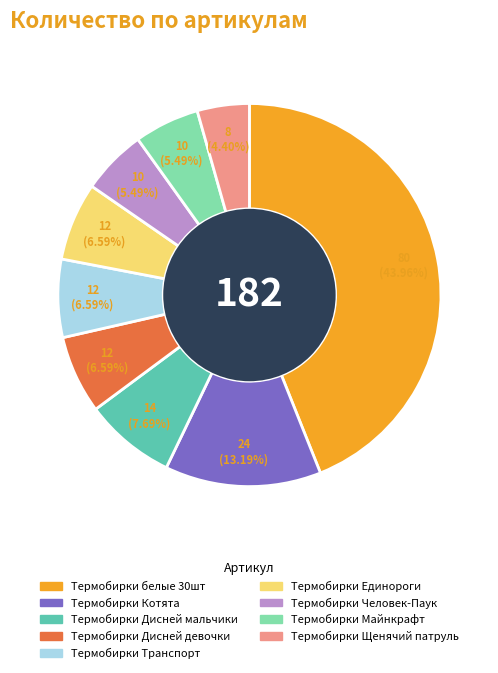

Between Термобирки Дисней мальчики and Термобирки Единороги, which is larger?

Термобирки Дисней мальчики